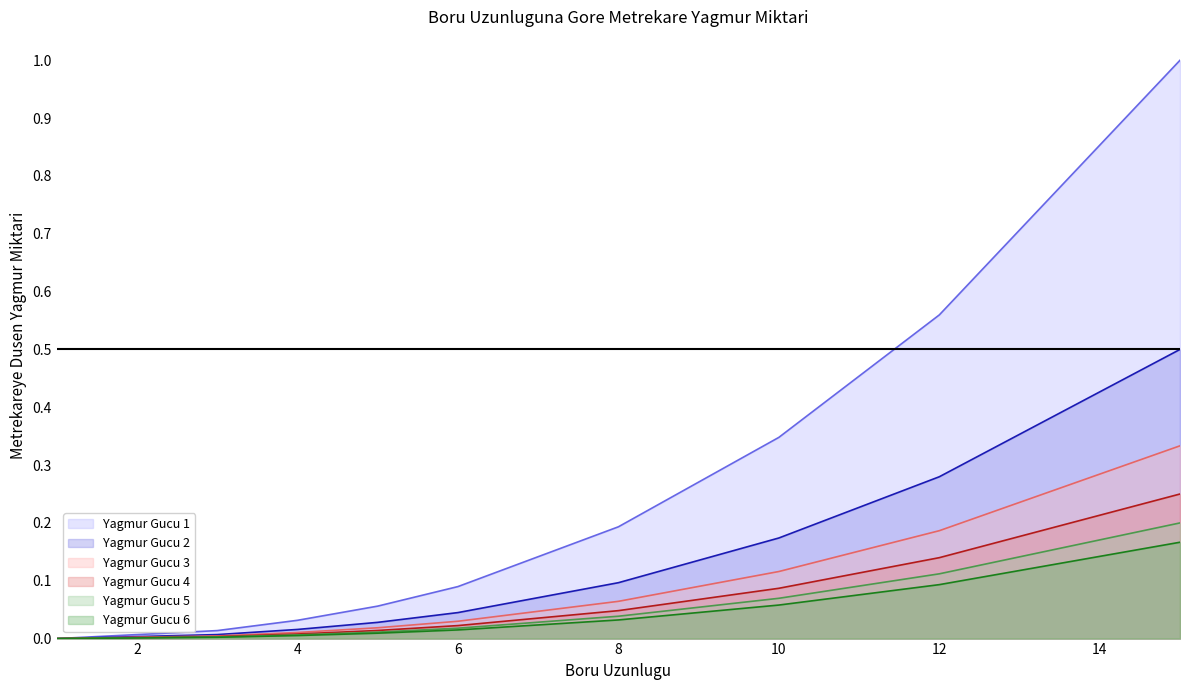

At how many categories does at least one series exceed 0?

8